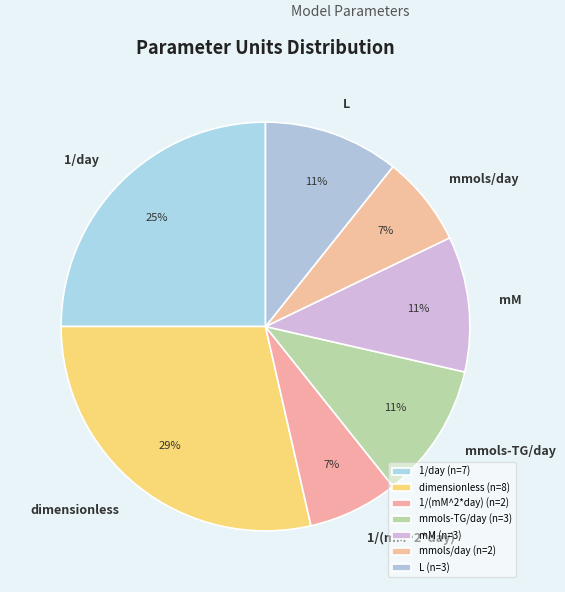

Does 1/day account for over 50% of the chart?

No